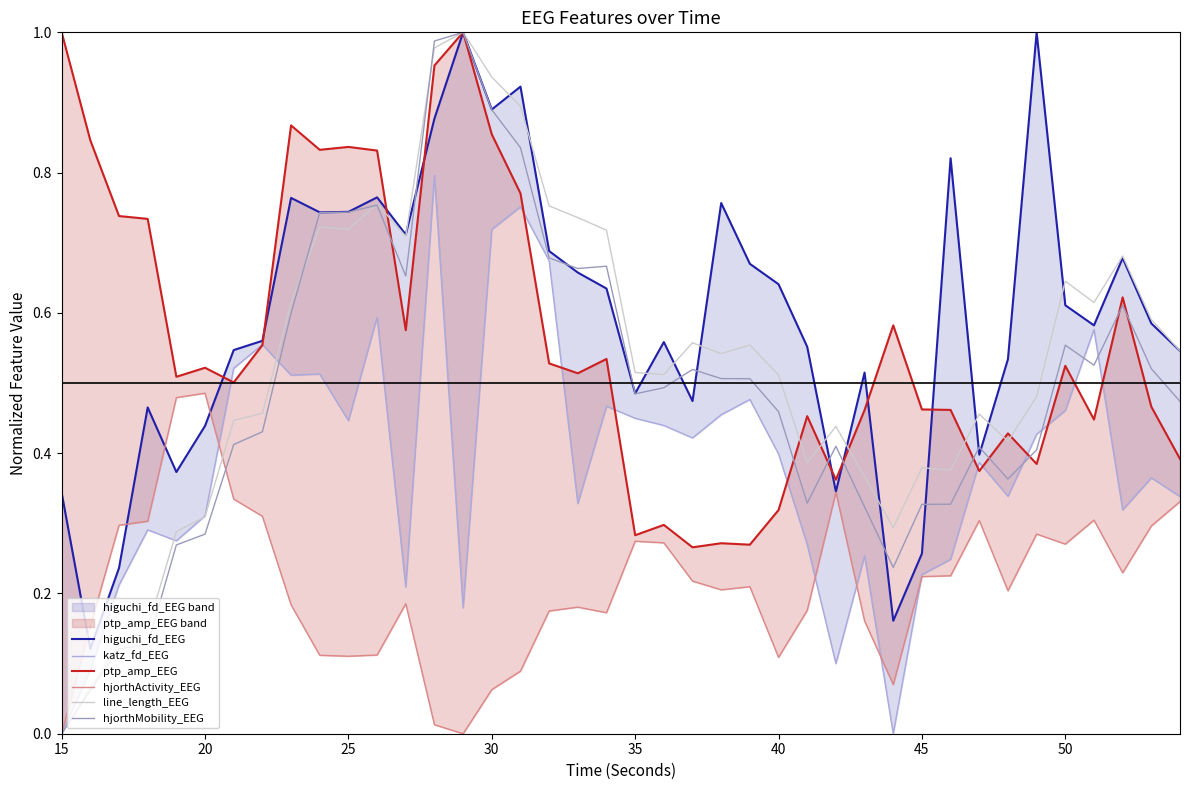

What is the sum of all line_length_EEG values?

21.2